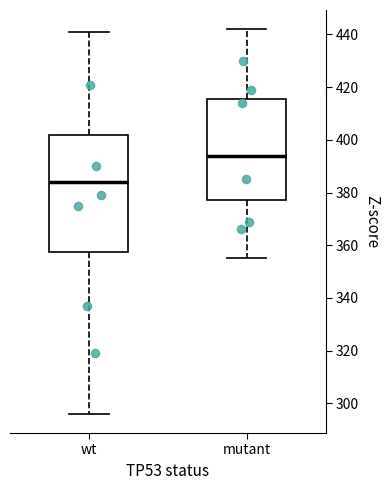

Which box is the tallest, from its lower edge to its upper edge?

wt